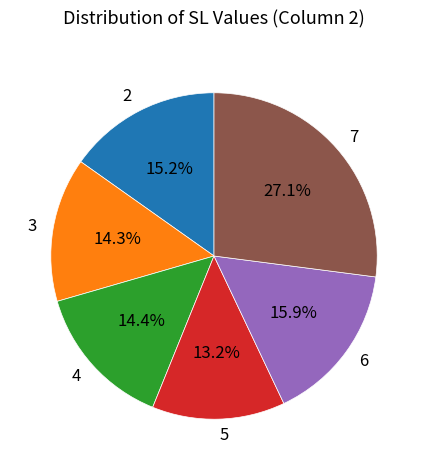

Which slice is the smallest?

5